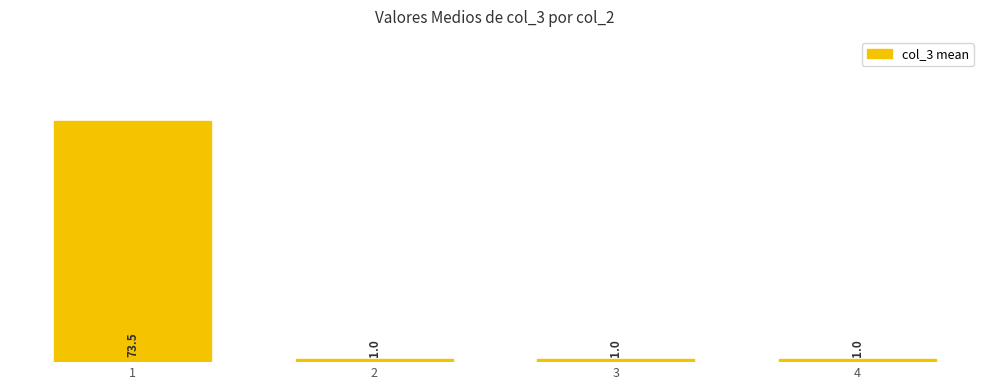

Which has a higher value, 4 or 1?

1